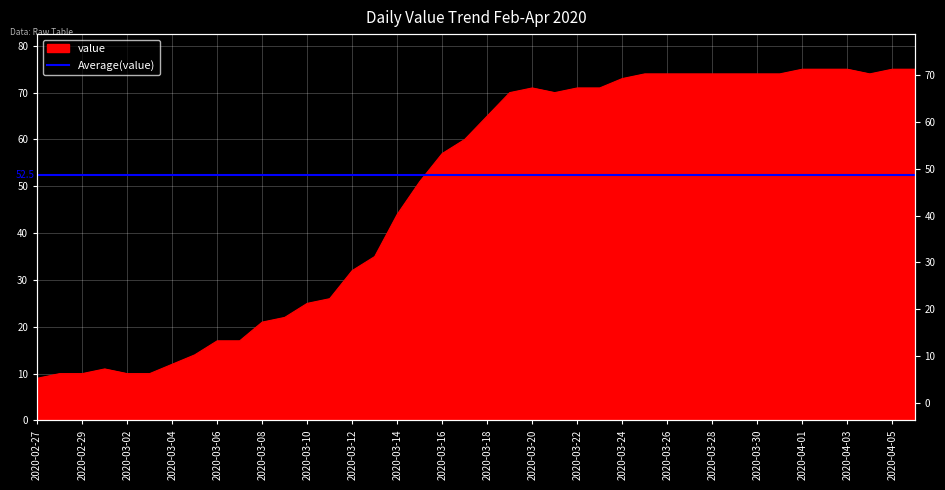

True or false: the data shows 5 at 2020-03-07.

False